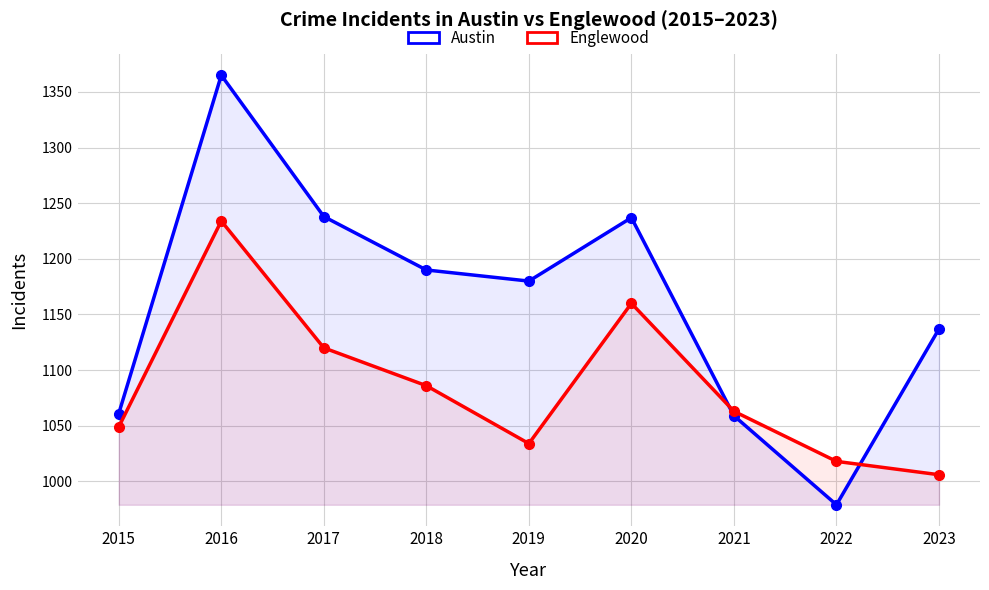

Which series has the widest spread of values?

Austin